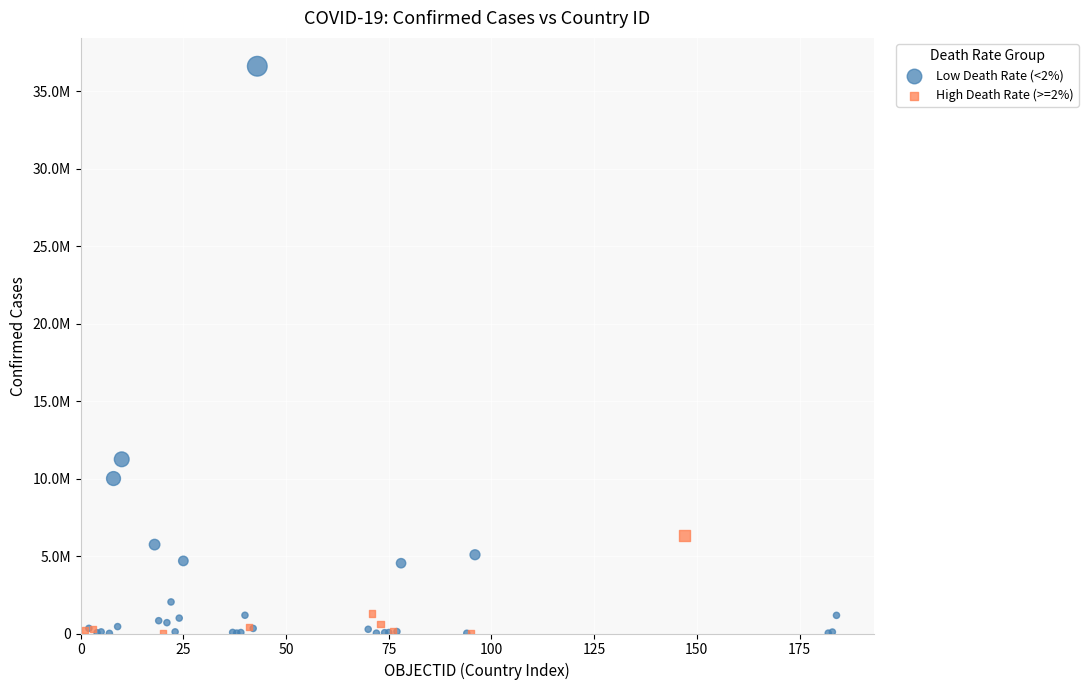

What are all the series names shown in the legend?

Low Death Rate (<2%), High Death Rate (>=2%)